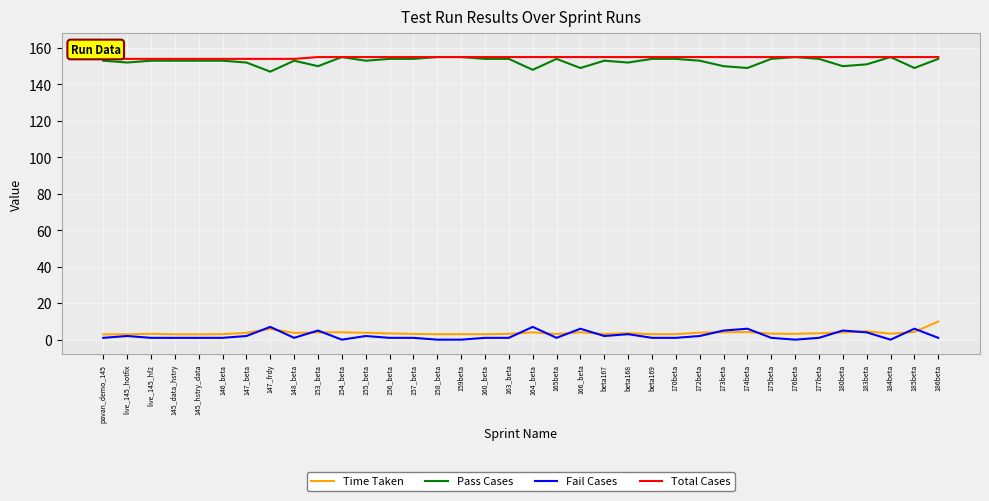

True or false: Total Cases and Fail Cases cross at least once.

False